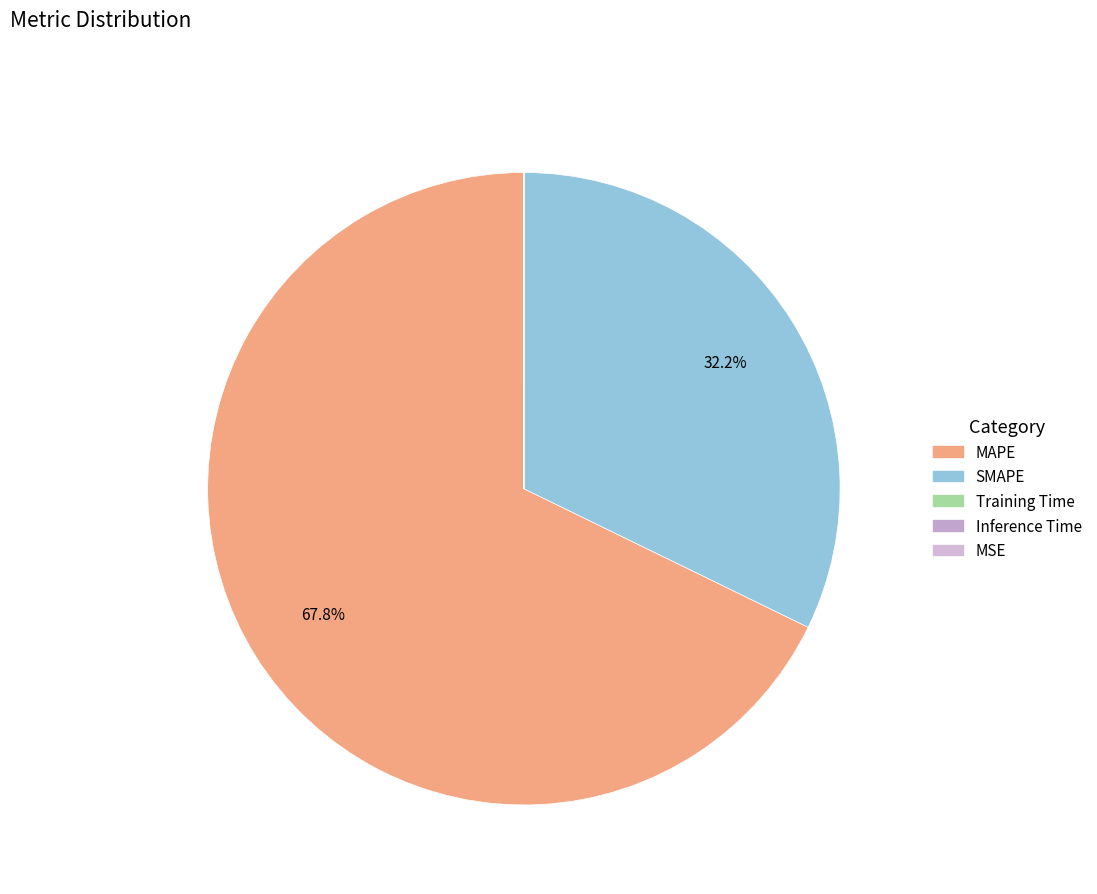

True or false: SMAPE accounts for 32% of the total.

True